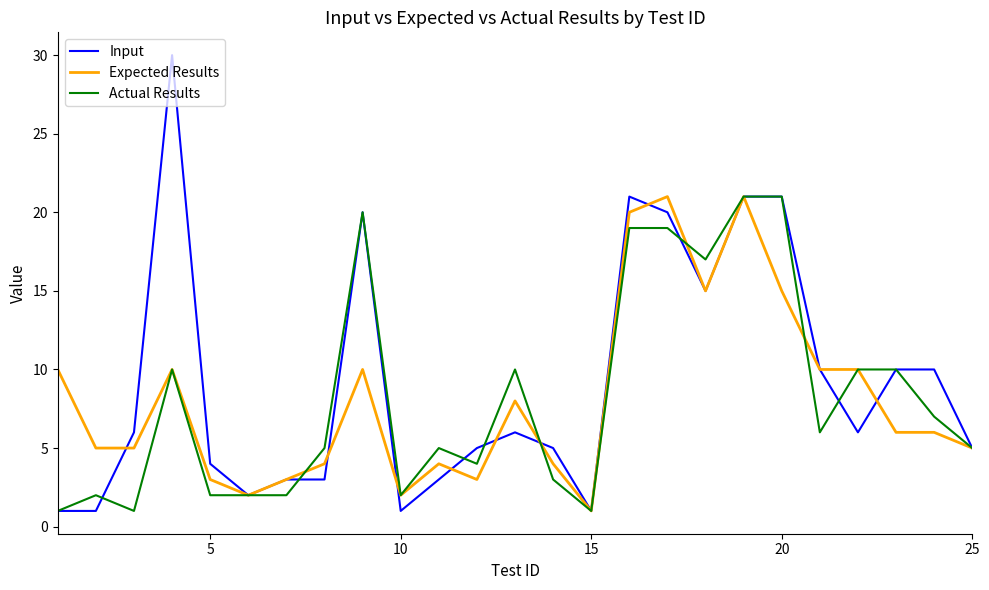

What is the highest value of the Input series?

30